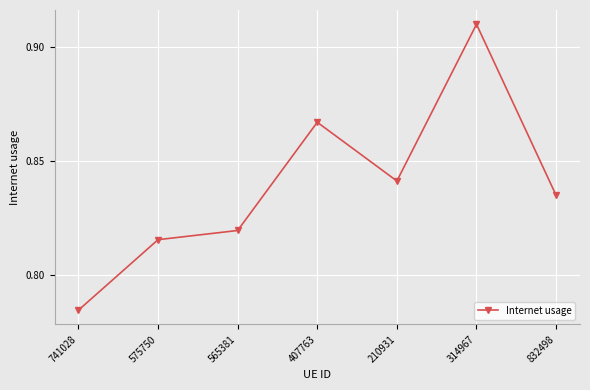

Rank the categories by value from lowest to highest.

741028, 575750, 565381, 832498, 210931, 407763, 314967